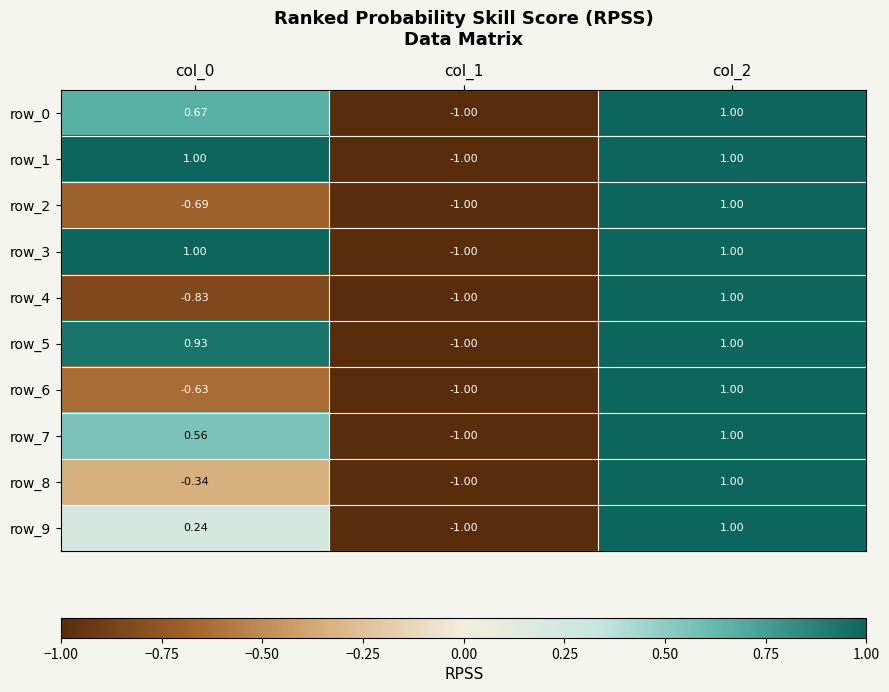

What is the difference between the maximum and minimum values in the row_8 series?

2.0